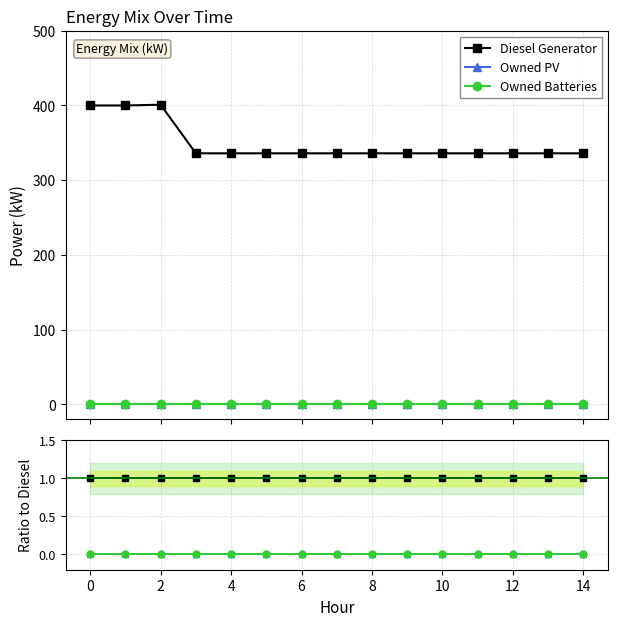

True or false: Diesel Generator and Owned Batteries cross at least once.

False